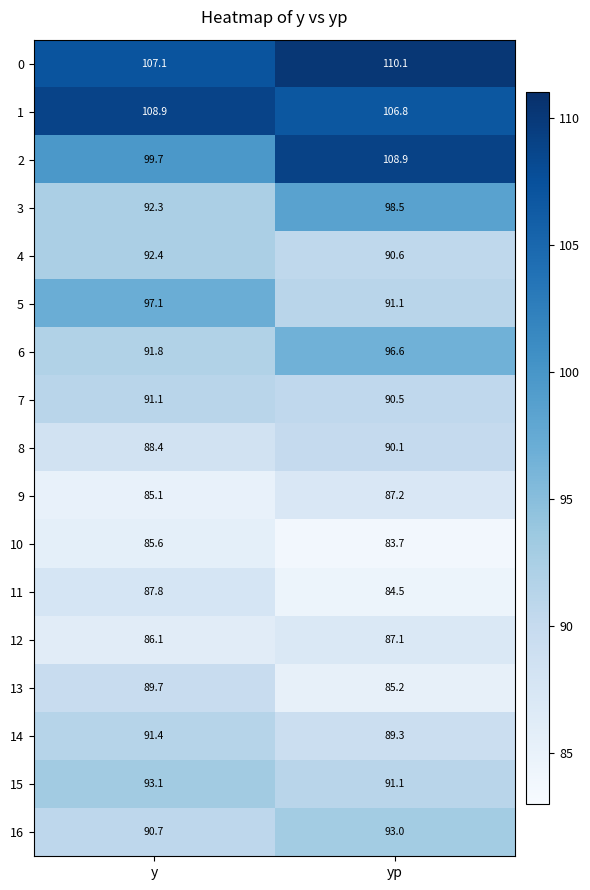

The value of 10 at y is 42.6. True or false?

False